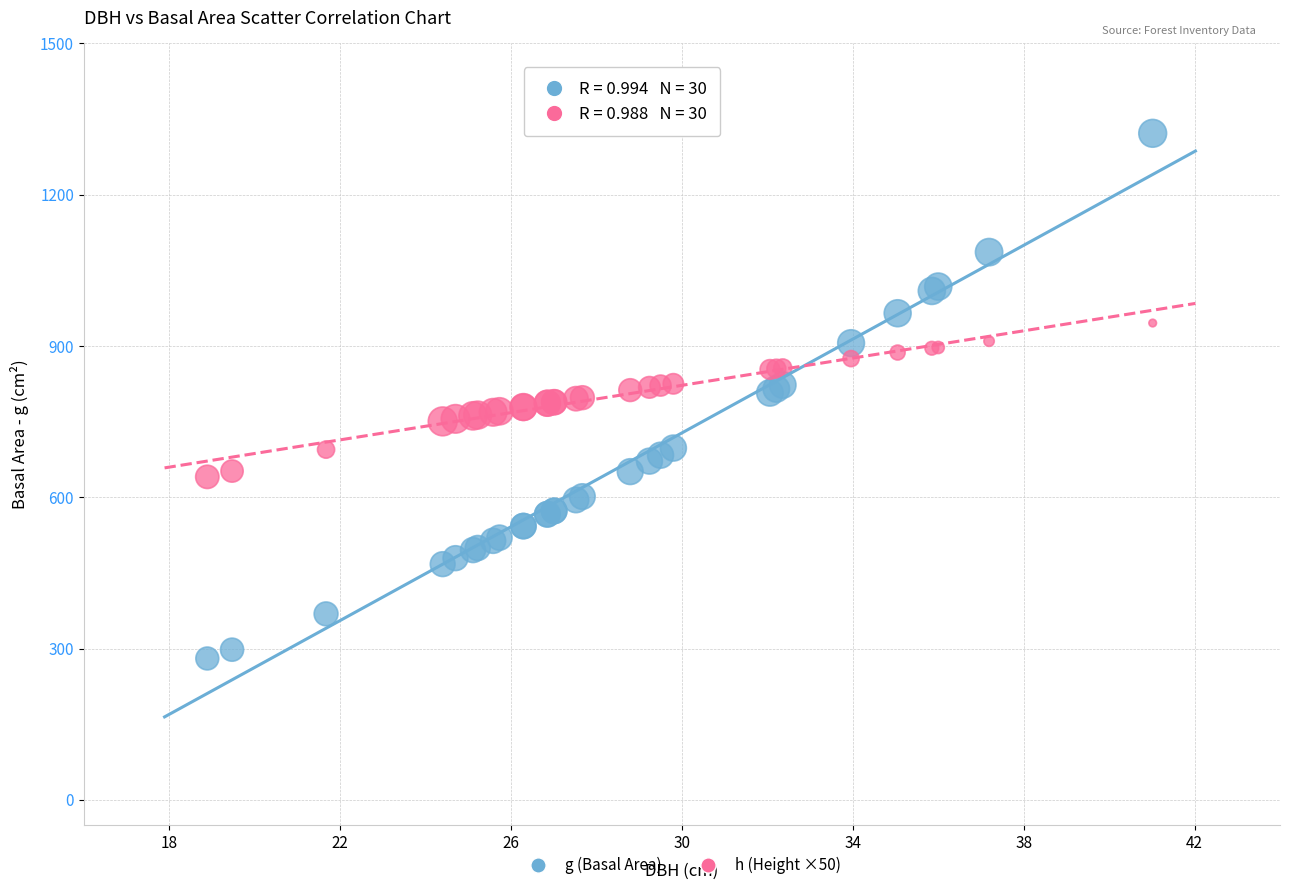

Which series reaches the minimum Y coordinate?

g (Basal Area)